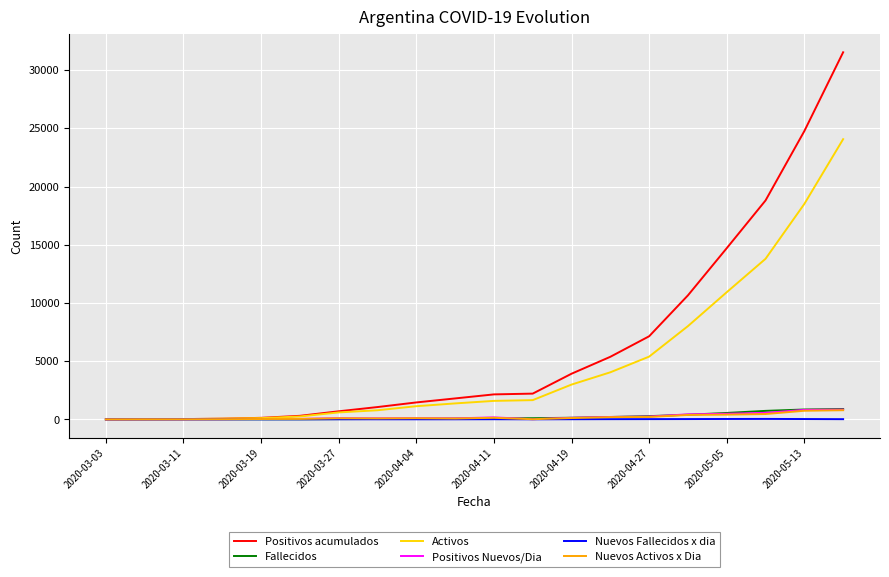

Which series has the largest total across all categories?

Positivos acumulados